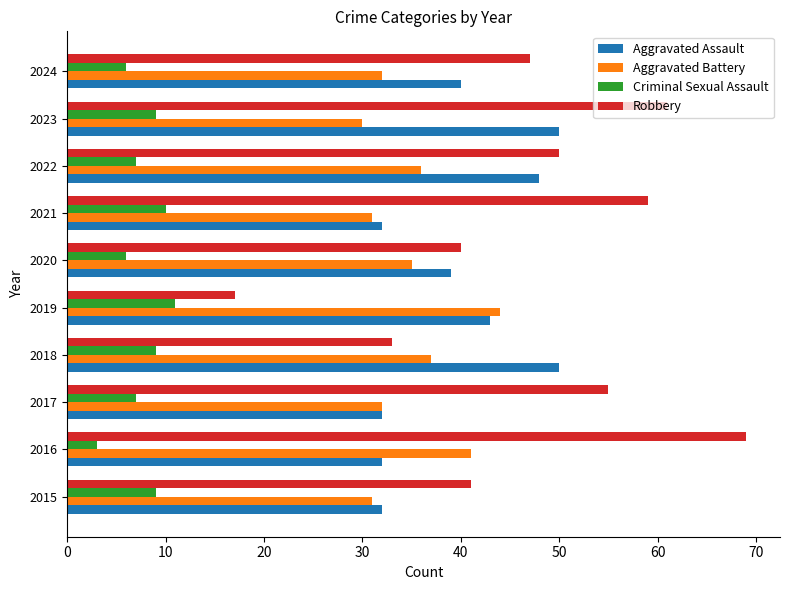

Which series has the largest total across all categories?

Robbery